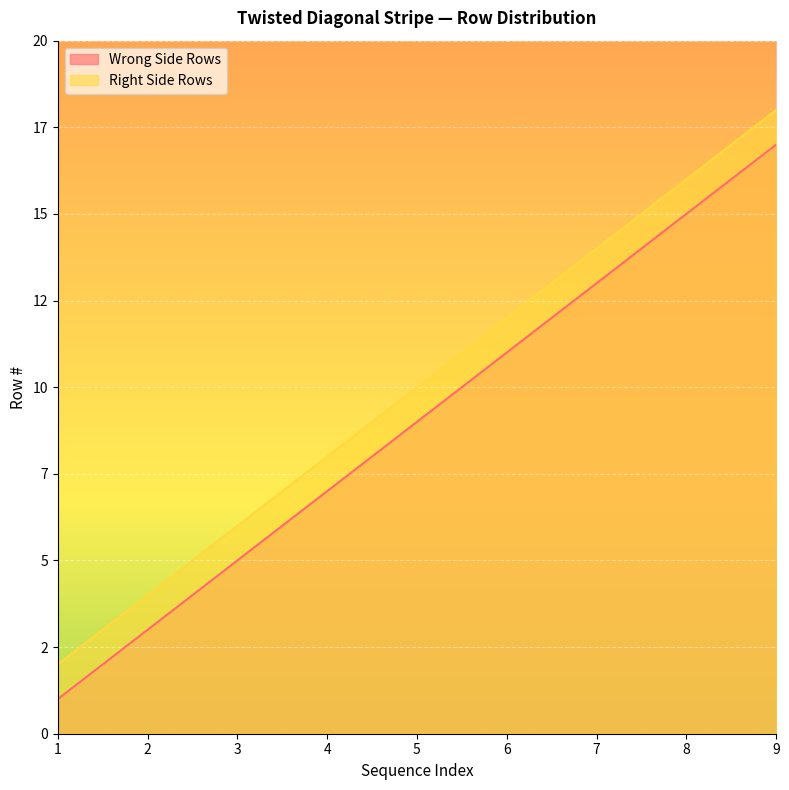

List the labels in order of Wrong Side Rows value, largest first.

9, 8, 7, 6, 5, 4, 3, 2, 1